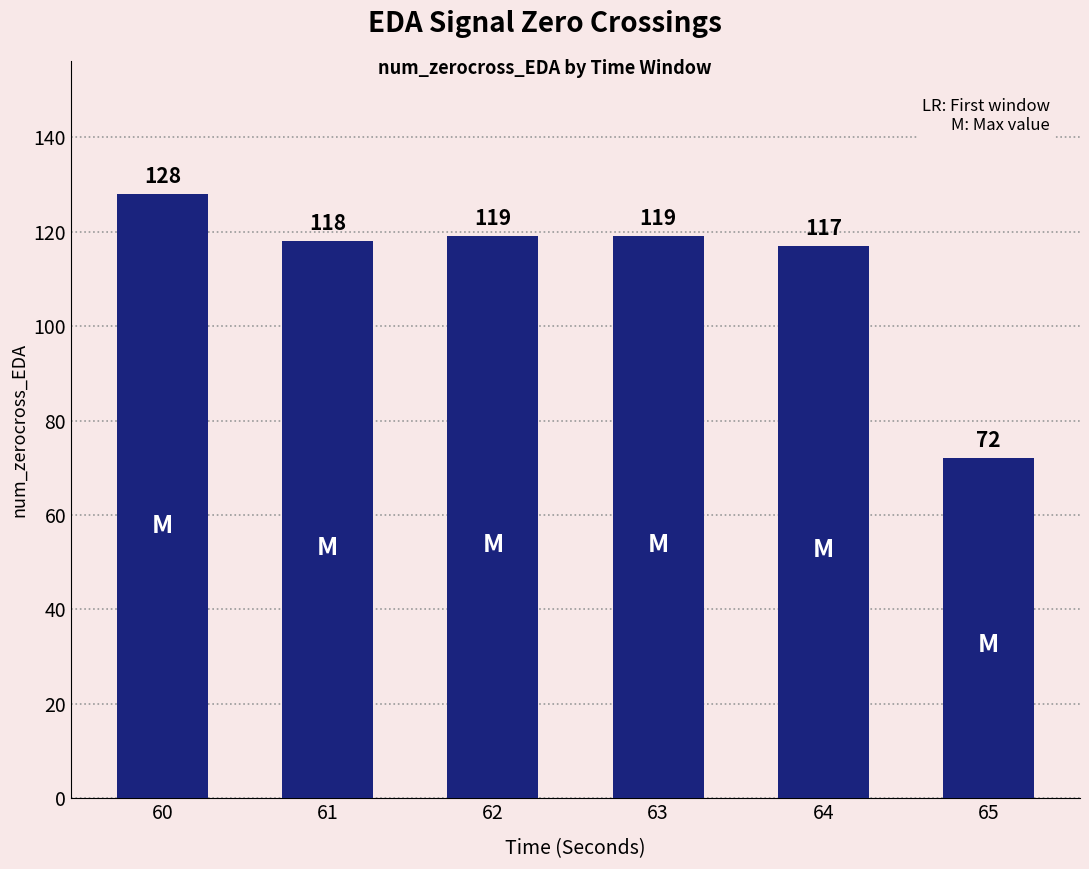

How many bars are there in total?

6